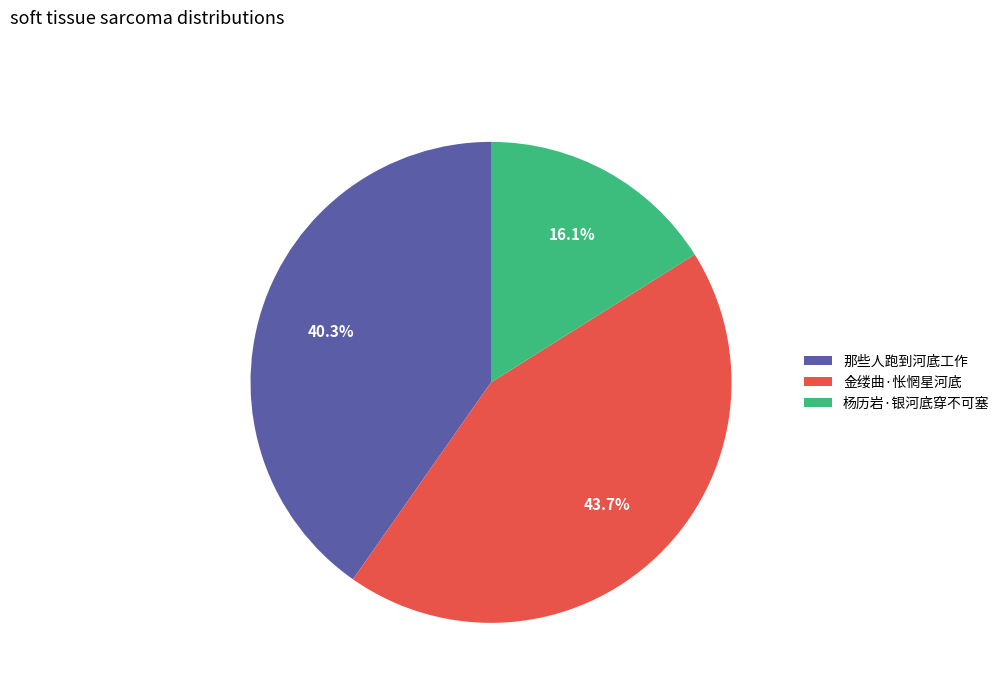

How many segments does this pie chart have?

3